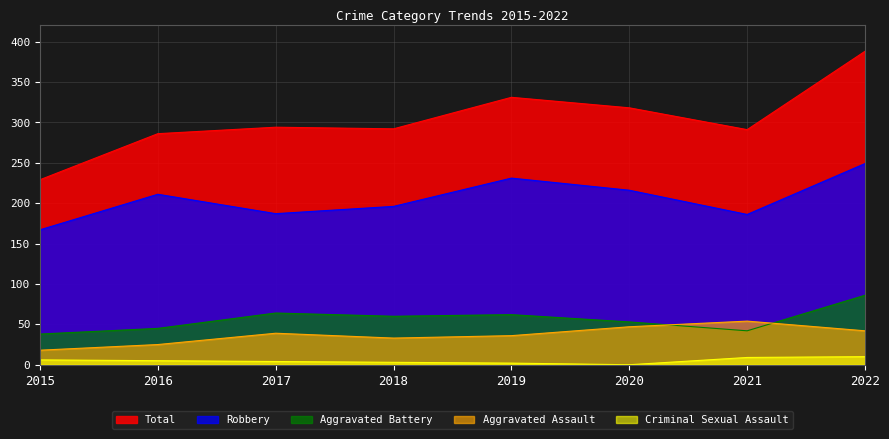

The value of Robbery at 2018 is 196. True or false?

True